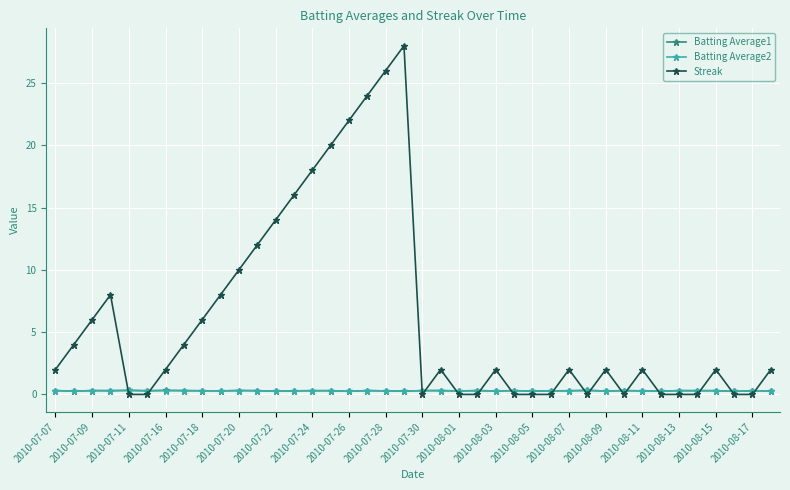

True or false: Batting Average2 has more than 0 interior local peaks.

True